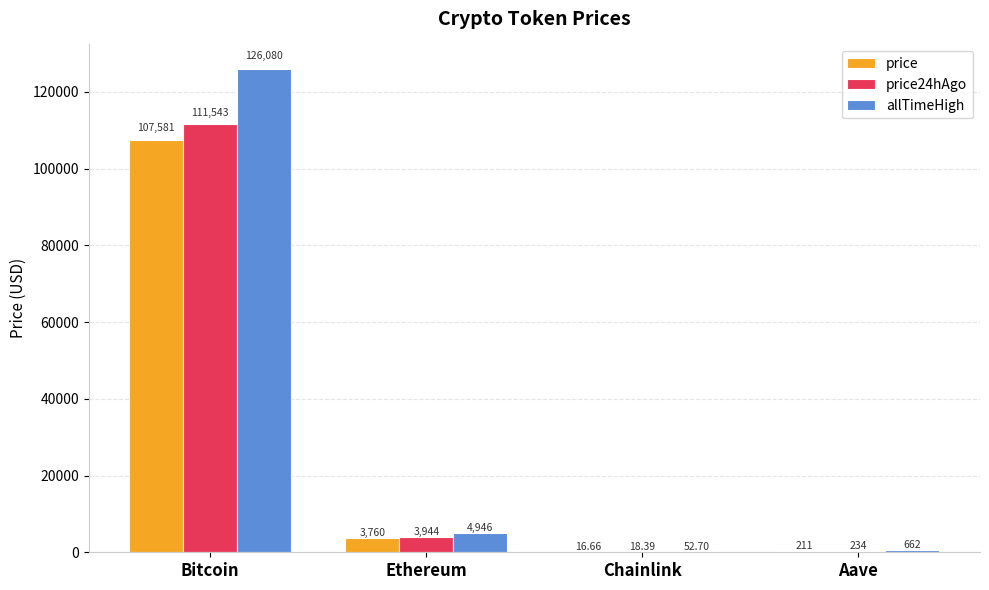

Which series has the largest range (max minus min)?

allTimeHigh